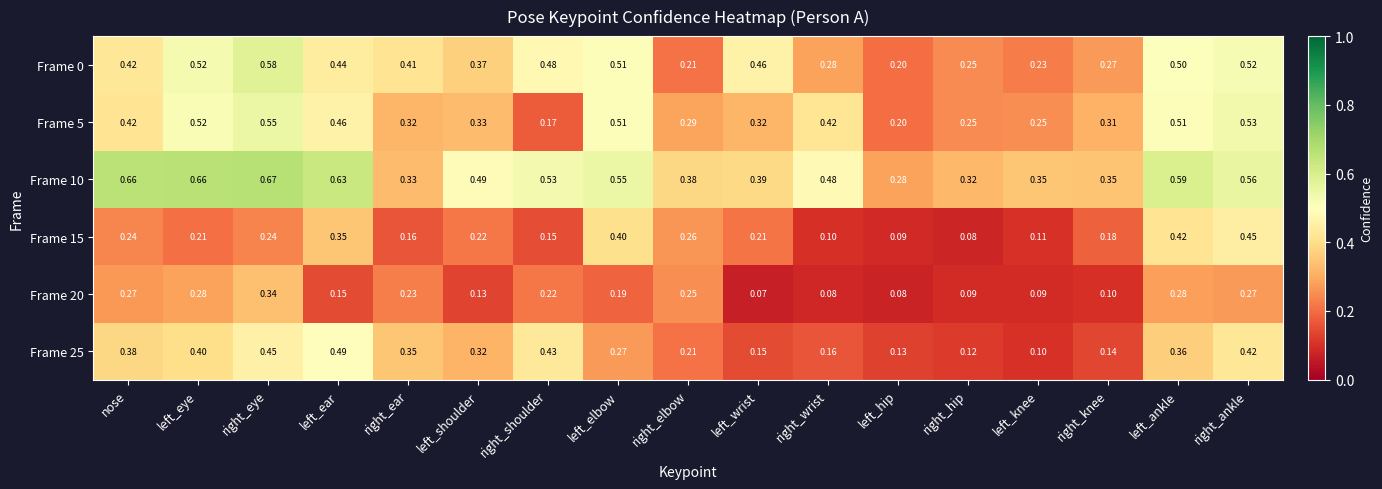

At which category is the sum across all series the highest?

right_eye